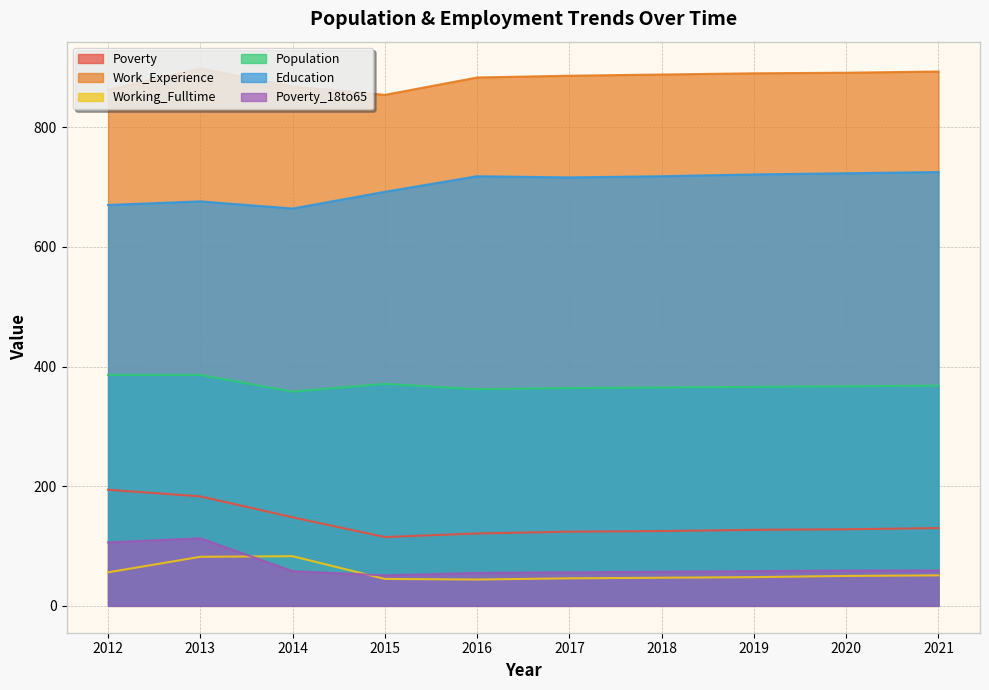

True or false: Education and Poverty intersect in this chart.

False